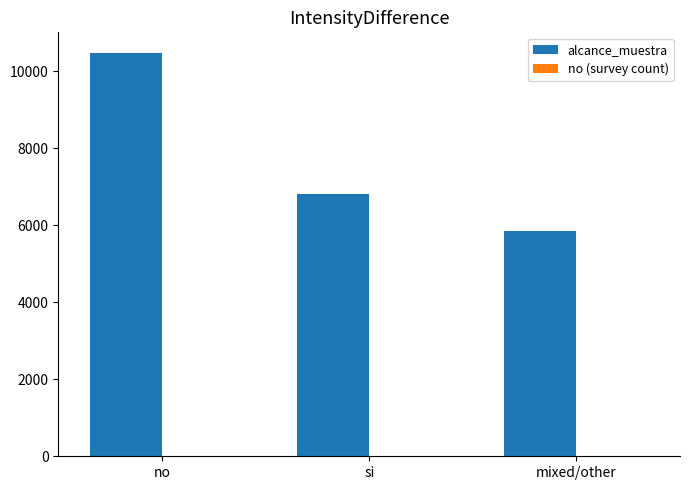

What is the sum of all alcance_muestra values?

23149